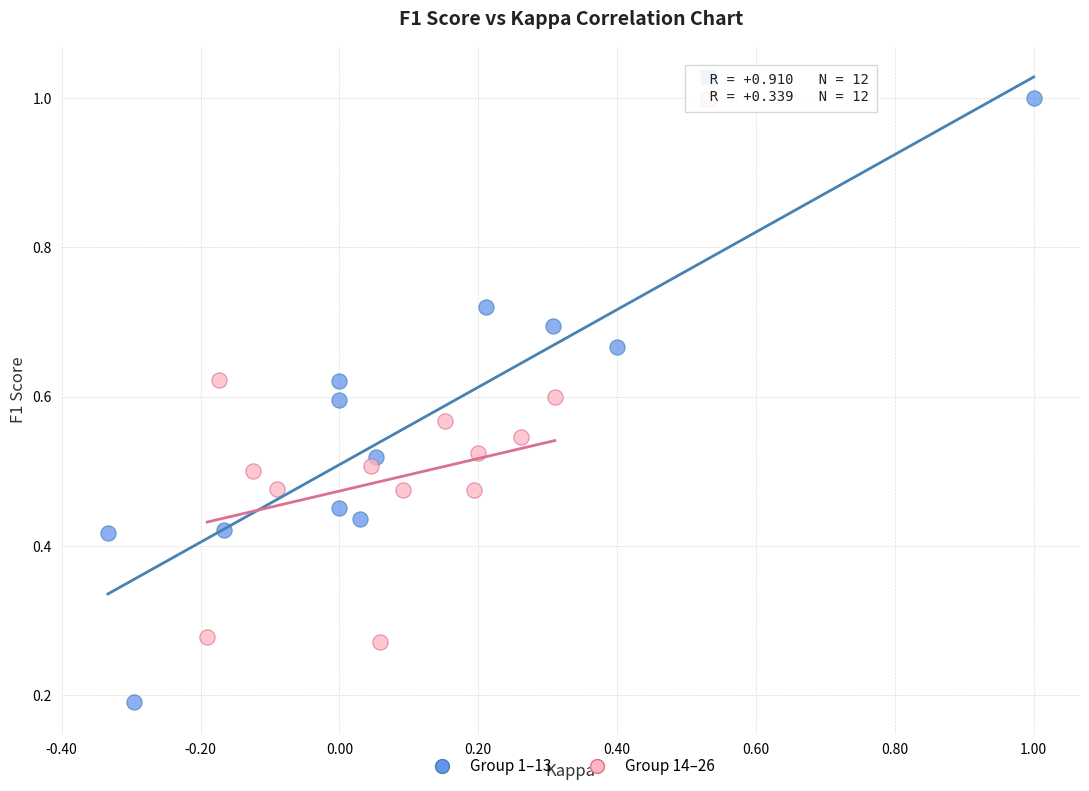

Which series has the largest Y range (max minus min)?

Group 1–13